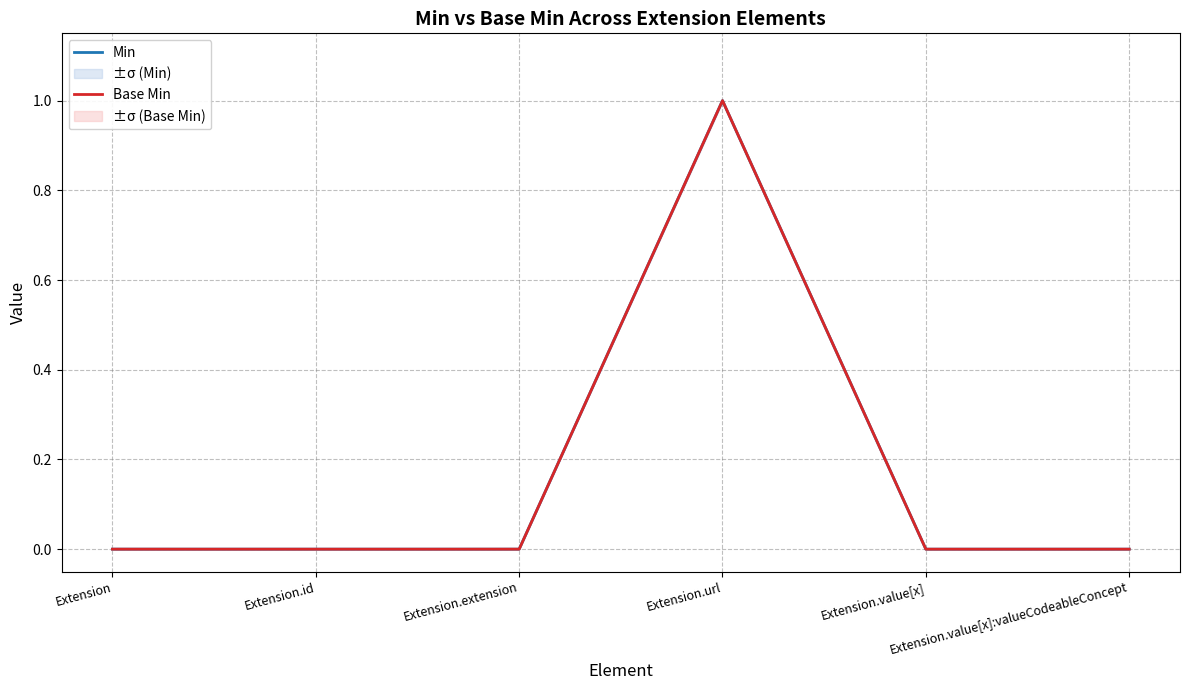

How many series are shown in this chart?

2